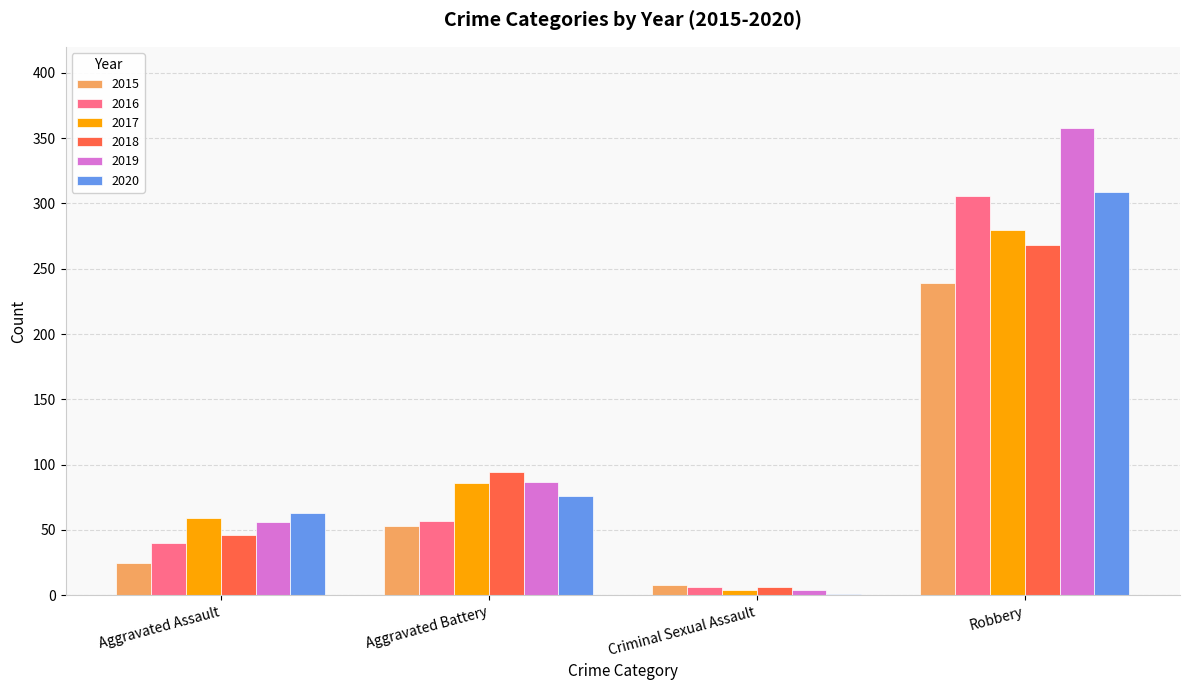

The value of 2016 at Robbery is 424. True or false?

False